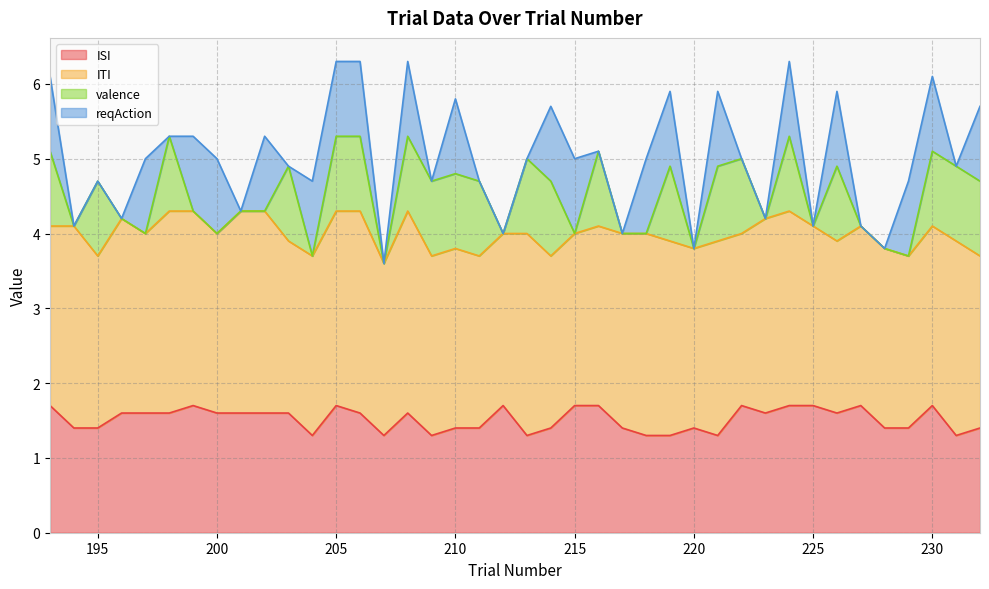

How many series are shown in this chart?

4